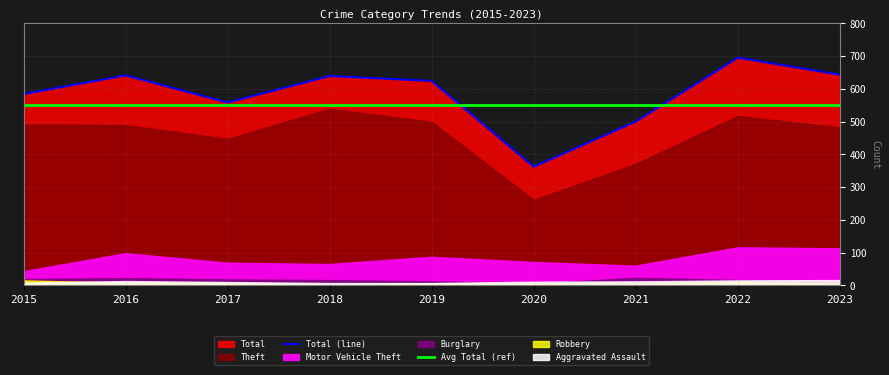

Is it true that Total (line) equals 356 at 2015?

False